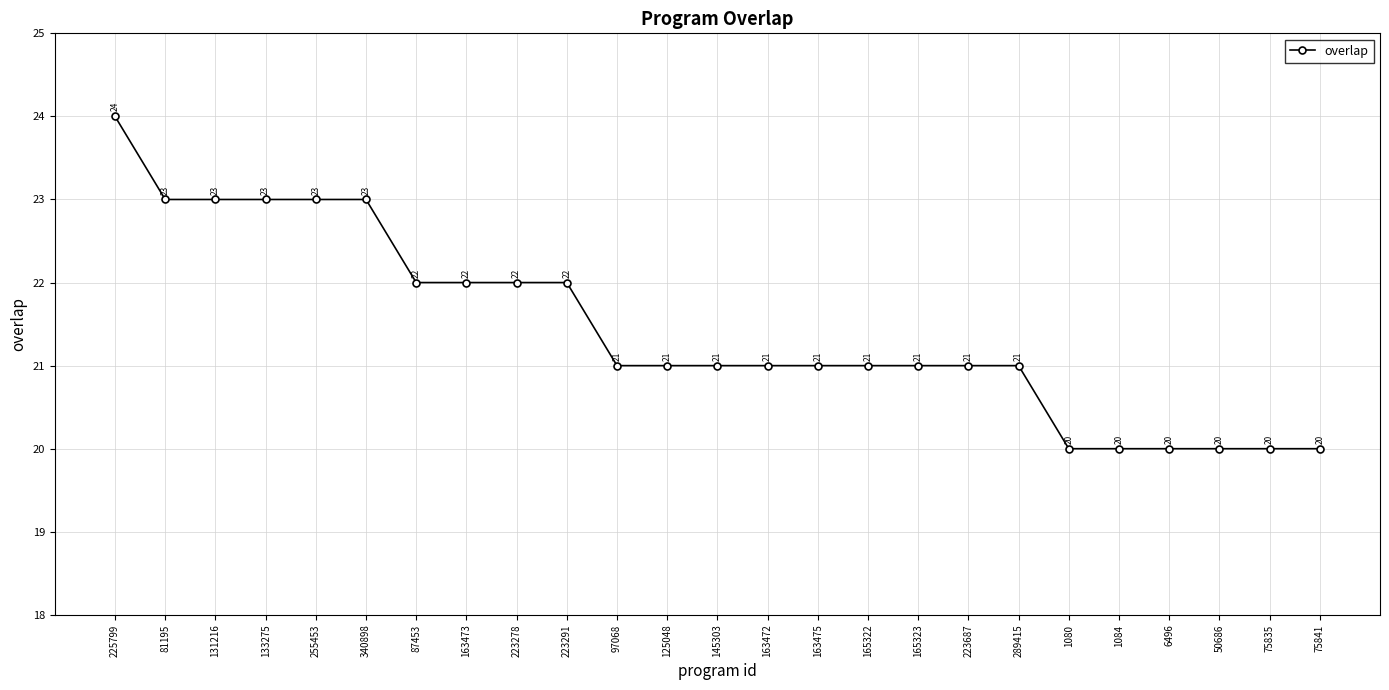

What is the minimum value shown in the chart?

20